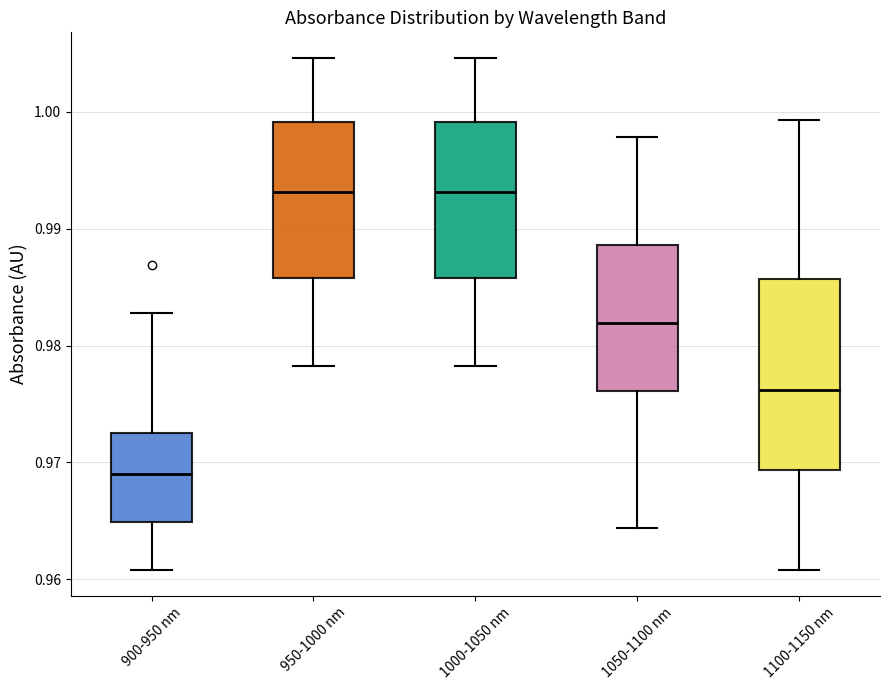

Reading left to right, read every box against the y-axis: the position of its median line, the range the box covers, and the ends of its whiskers. The values are not printed on the chart, so give them approximately, as read against the axis.

900-950 nm: median 0.969, box 0.965 to 0.973, whiskers 0.961 to 0.983
950-1000 nm: median 0.993, box 0.986 to 0.999, whiskers 0.978 to 1.005
1000-1050 nm: median 0.993, box 0.986 to 0.999, whiskers 0.978 to 1.005
1050-1100 nm: median 0.982, box 0.976 to 0.989, whiskers 0.964 to 0.998
1100-1150 nm: median 0.976, box 0.969 to 0.986, whiskers 0.961 to 0.999